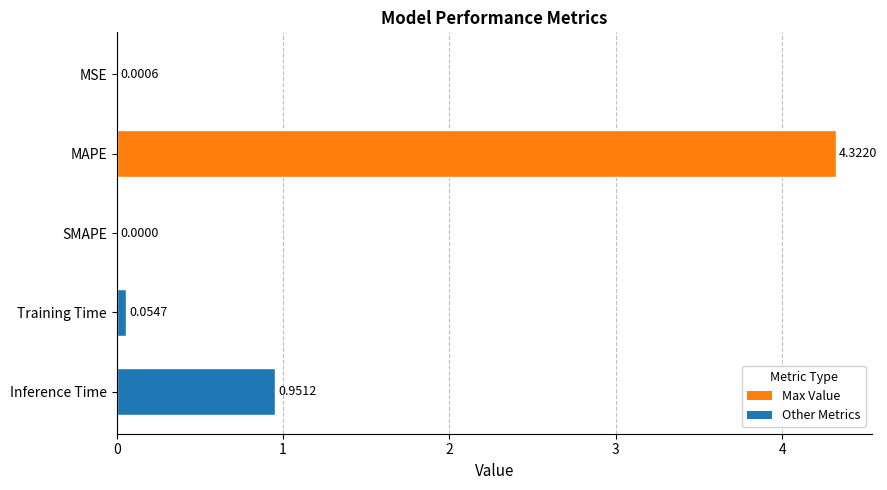

Which category has the highest value across all series?

MAPE